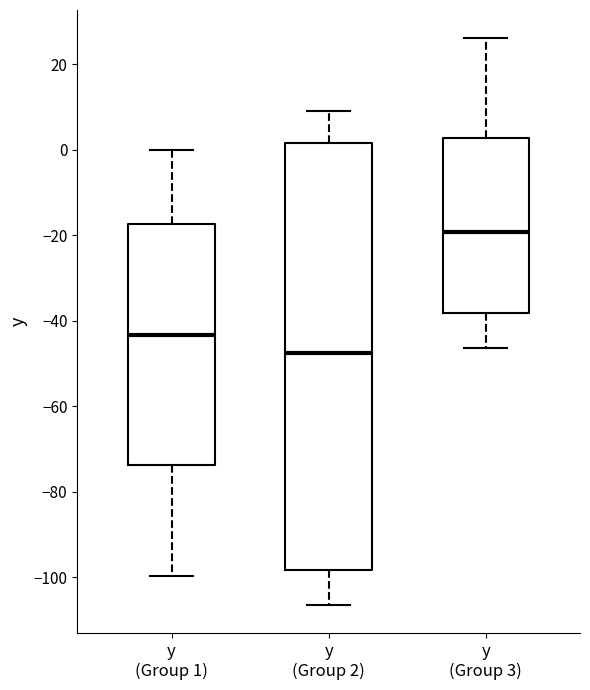

Reading left to right, transcribe this box plot: for each box, give where its median line is, the range the box spans, and where its two whiskers end, as read against the y-axis. The values are not printed on the chart, so give them approximately, as read against the axis.

y (Group 1): median -44, box -74 to -18, whiskers -100 to 0
y (Group 2): median -48, box -98 to 2, whiskers -106 to 10
y (Group 3): median -20, box -38 to 2, whiskers -46 to 26